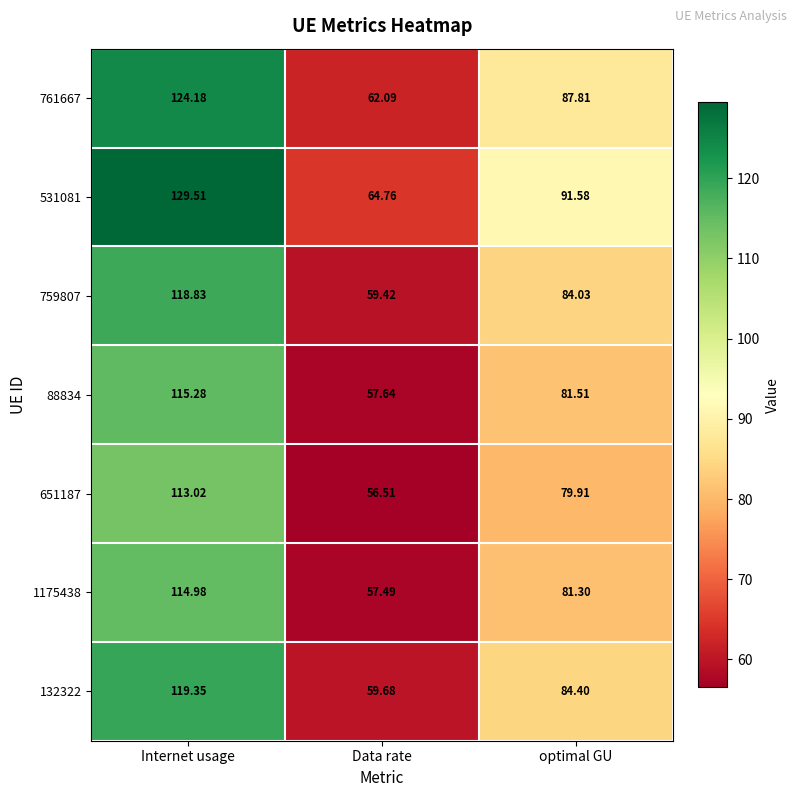

What is the total value across all series at Data rate?

417.6